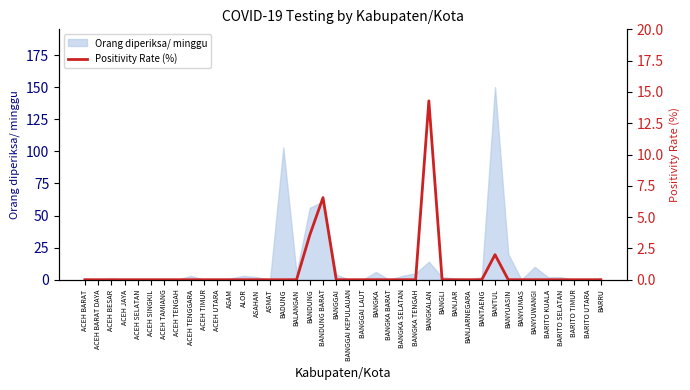

The value at BANYUMAS is 0.0. True or false?

True